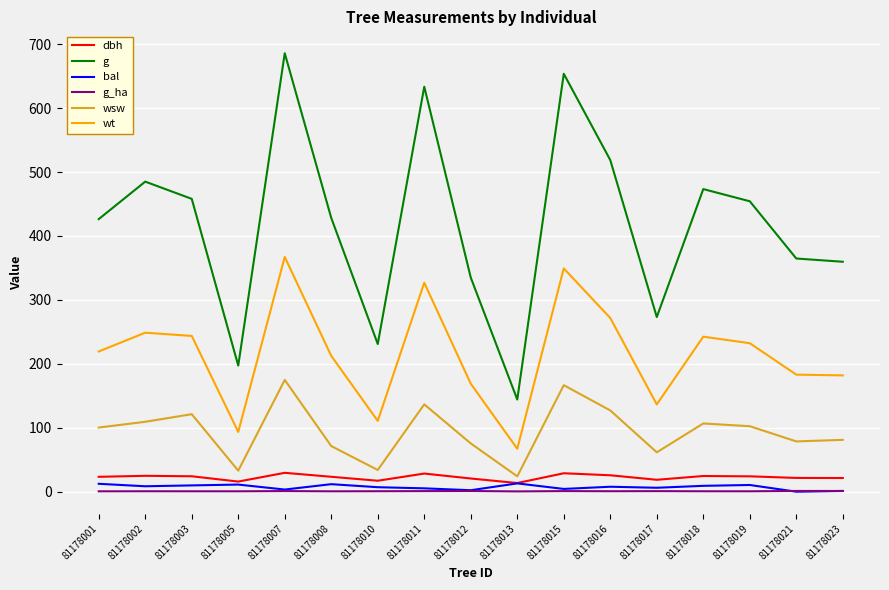

True or false: bal and g cross at least once.

False